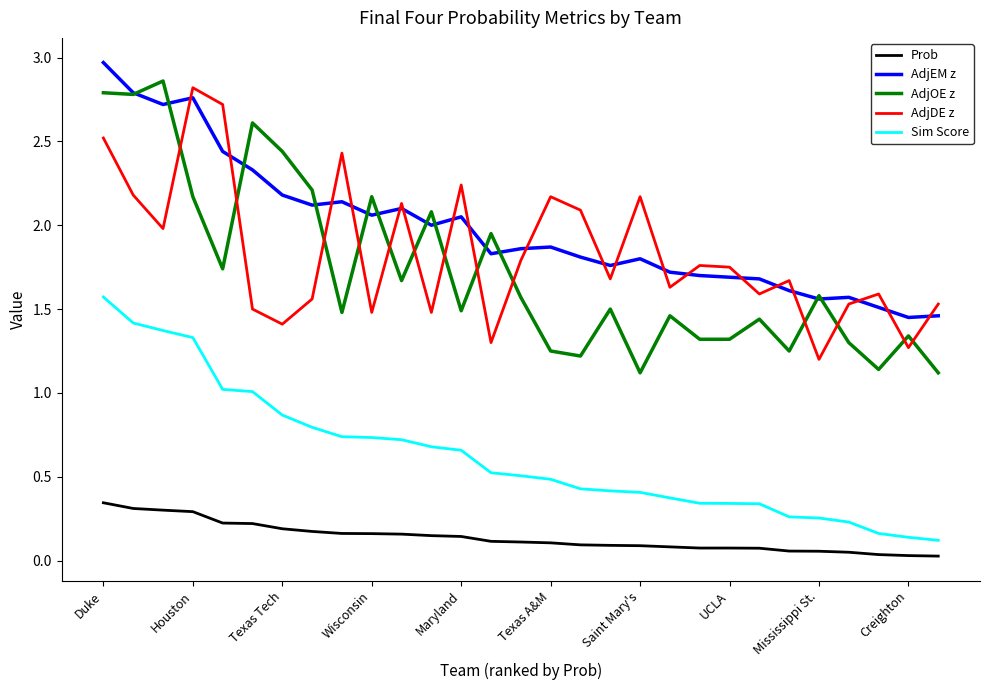

Is this an area chart (filled region under the line)?

No